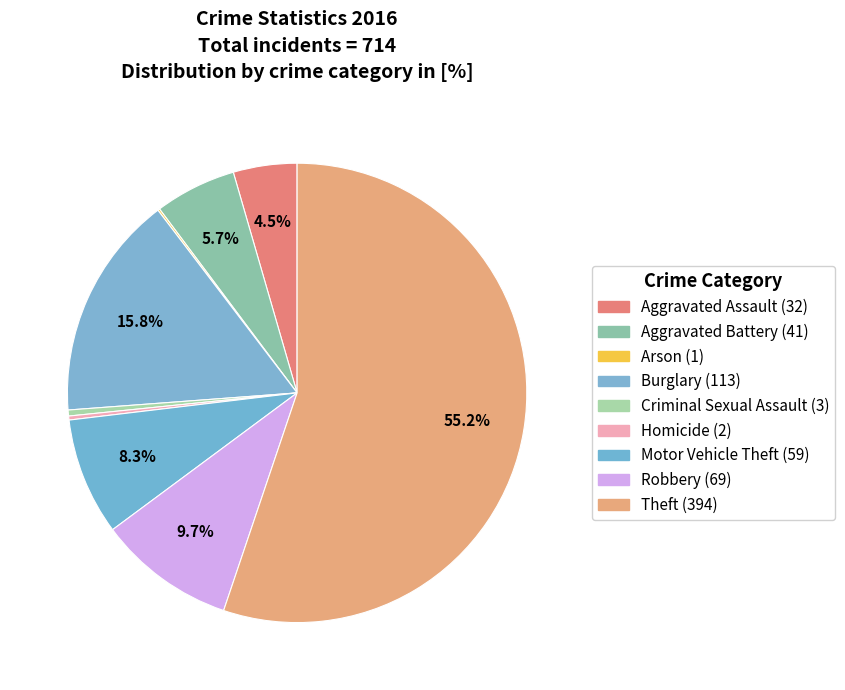

Which category has the biggest portion of the pie?

Theft